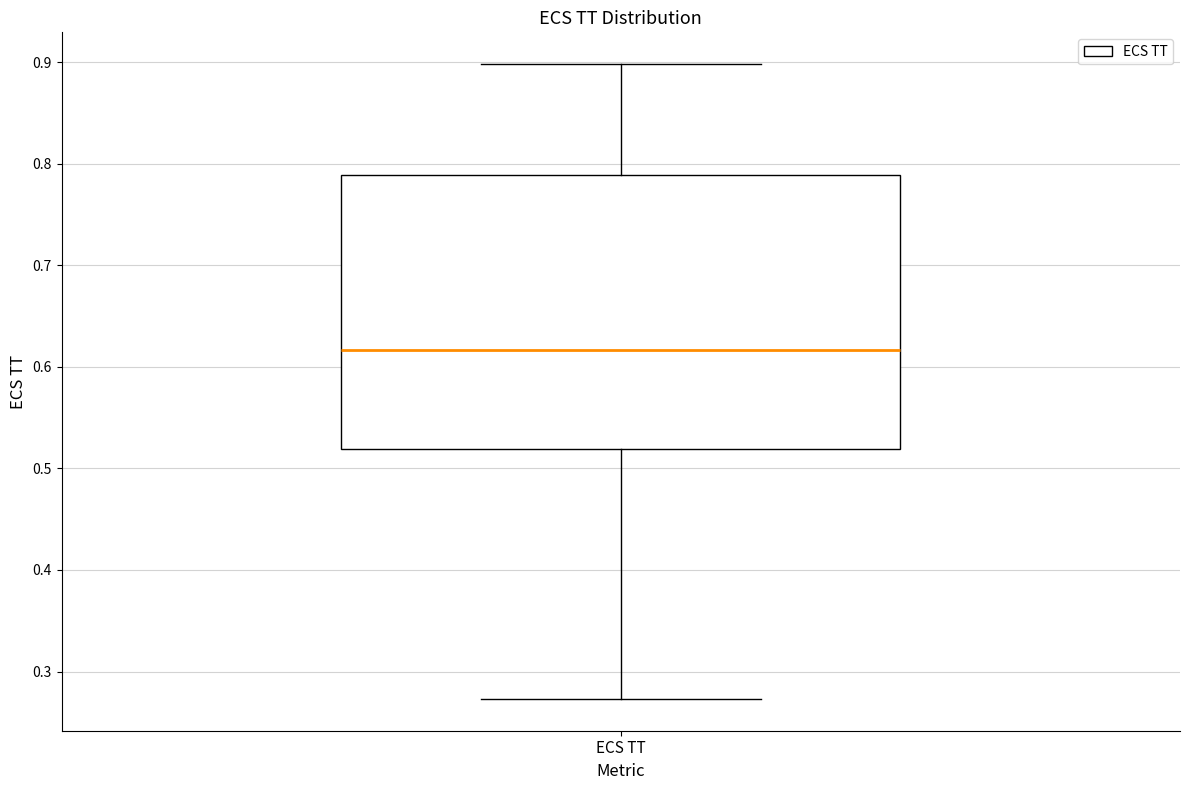

Read this box plot against the y-axis: the position of the median line, the range covered by the box, and the ends of both whiskers. The values are not printed on the chart, so give them approximately, as read against the axis.

median 0.62, box 0.52 to 0.79, whiskers 0.27 to 0.90